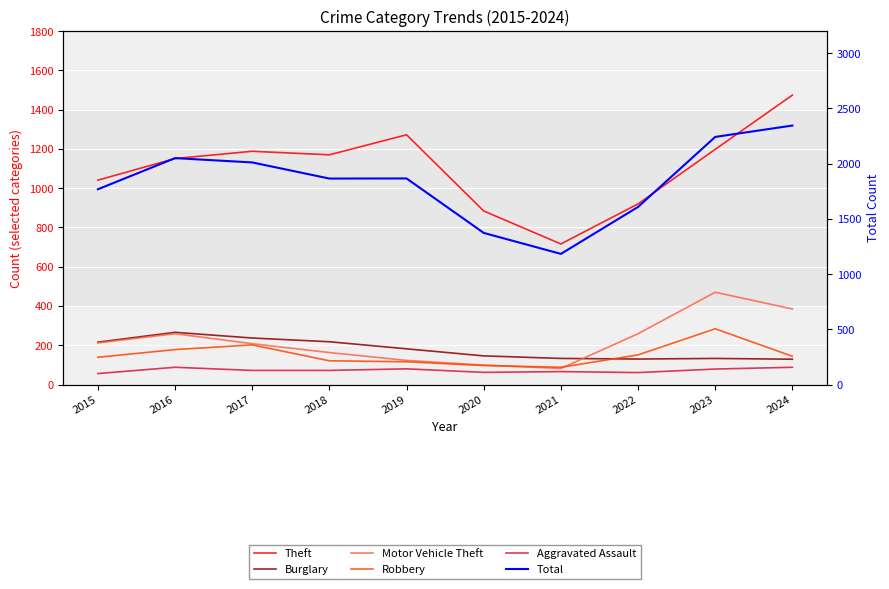

True or false: Burglary and Total cross at least once.

False